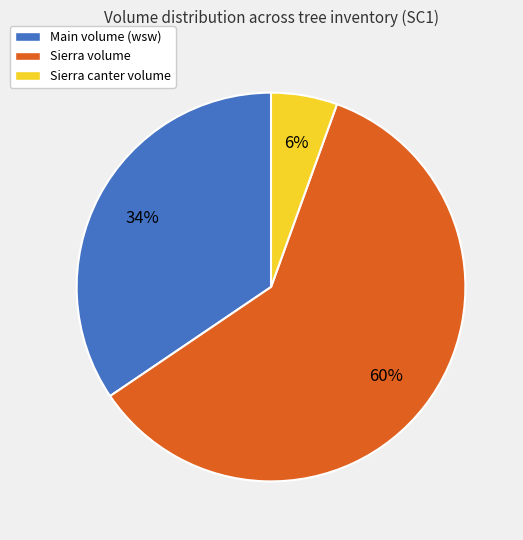

Rank the categories by value from highest to lowest.

Sierra volume, Main volume (wsw), Sierra canter volume